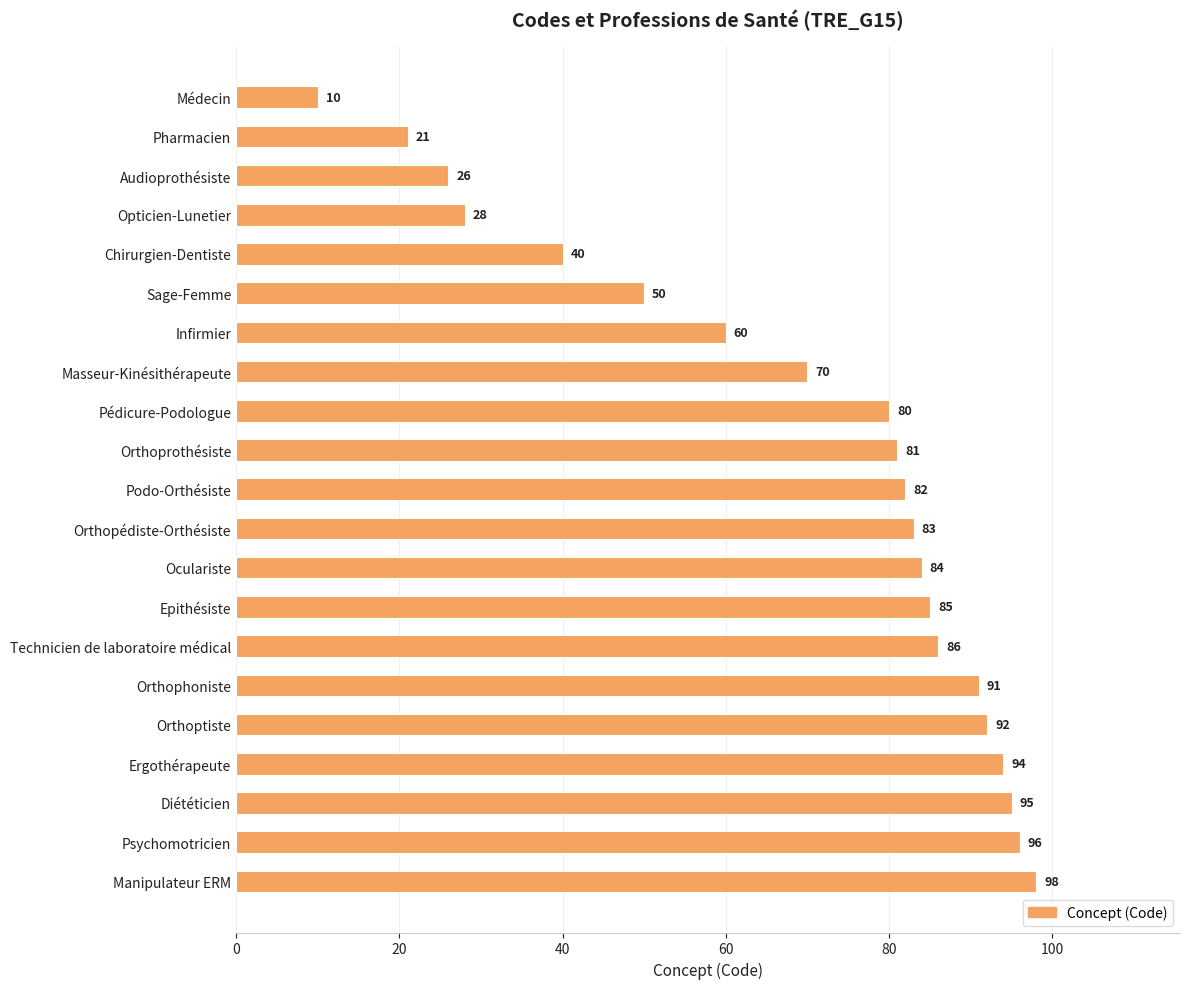

How many data points are less than 82?

10